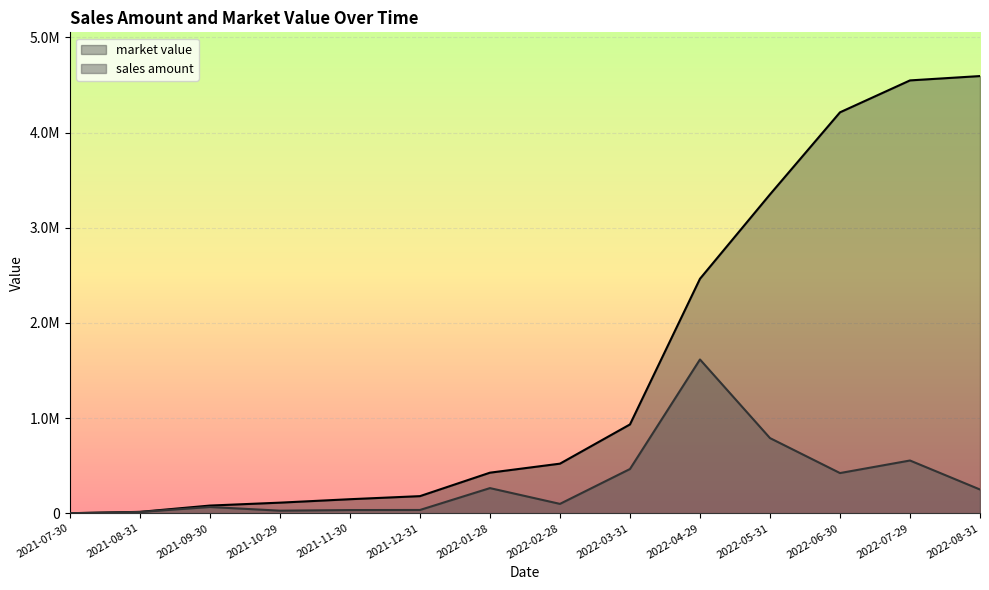

Count the number of categories in the chart.

14